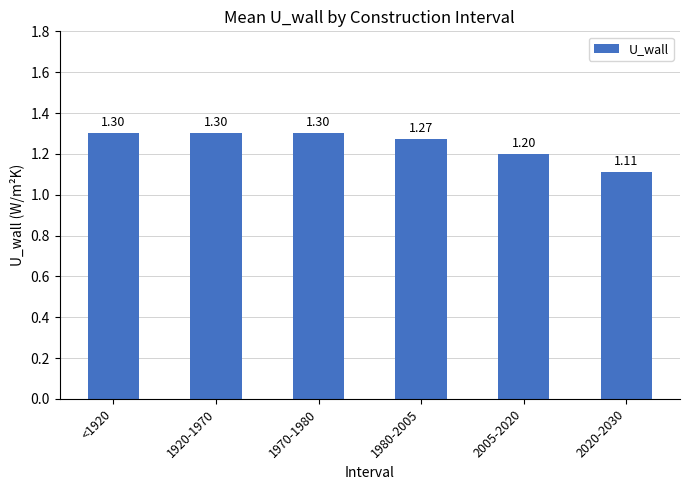

What is the average value?

1.2